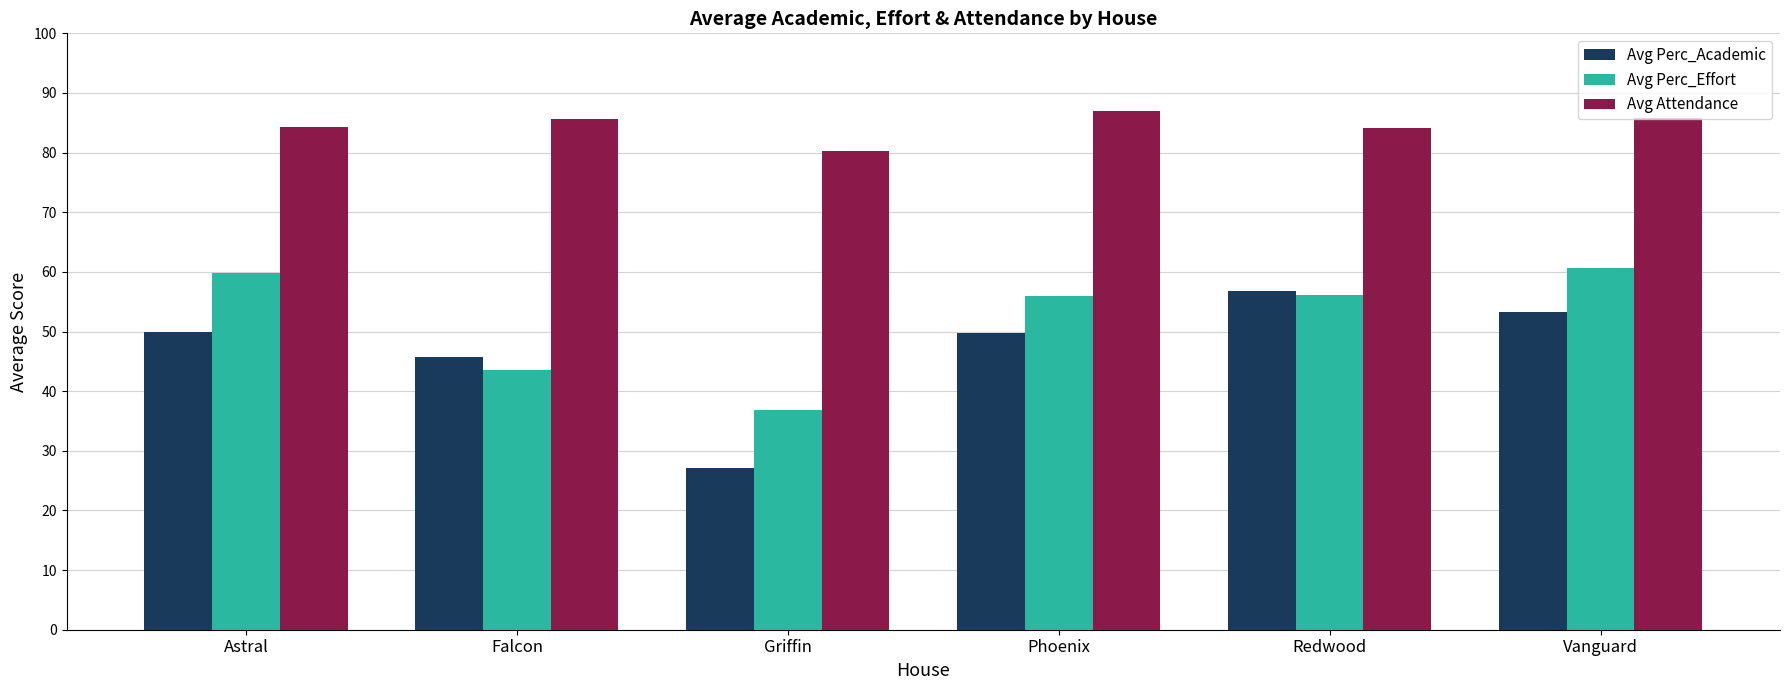

How many values in the Avg Perc_Academic series are below 49?

2